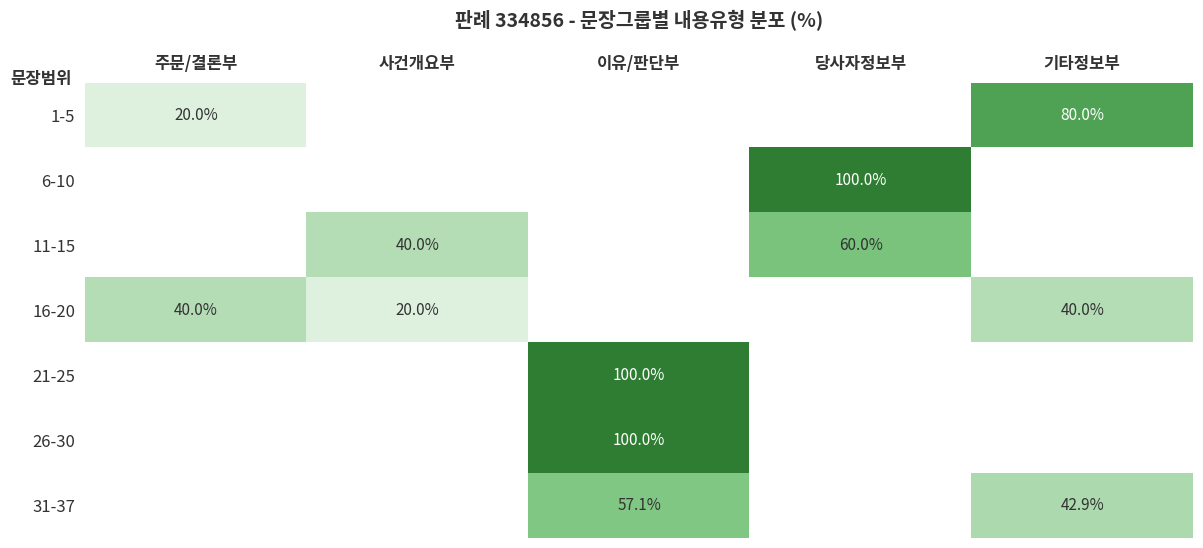

Is it true that 6-10 equals 100.0 at 당사자정보부?

True